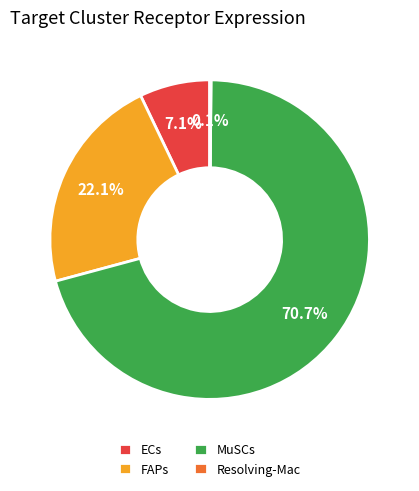

To the nearest percent, what portion does ECs represent?

7%